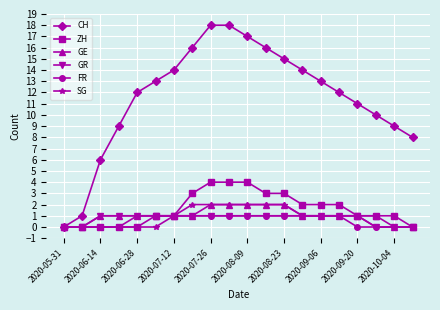

Which series has the largest total across all categories?

CH